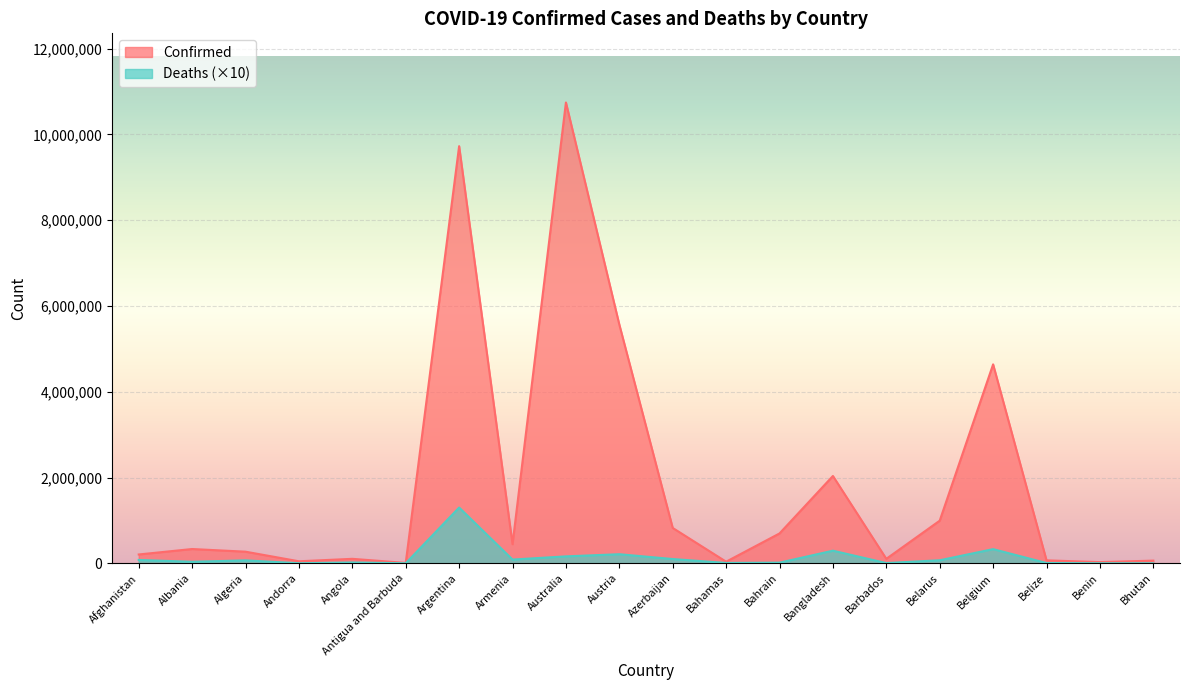

True or false: Deaths has more than 1 interior local peaks.

True